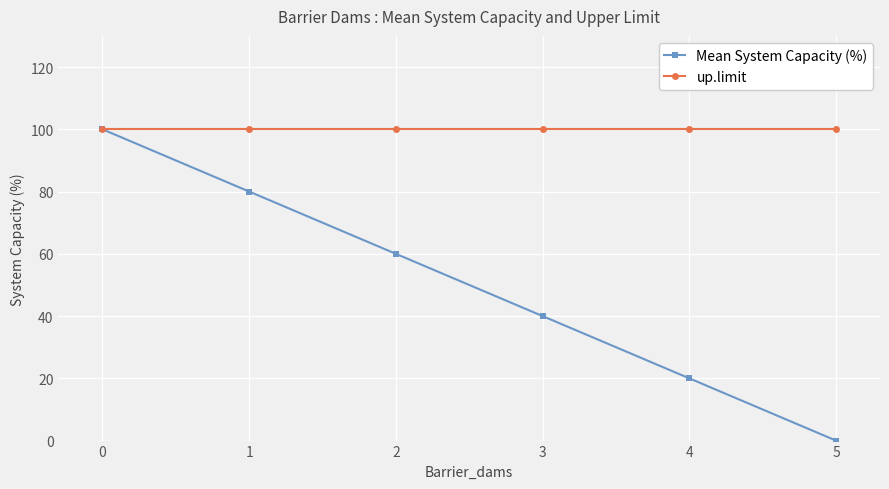

How many values in the Mean System Capacity (%) series are below 60?

3